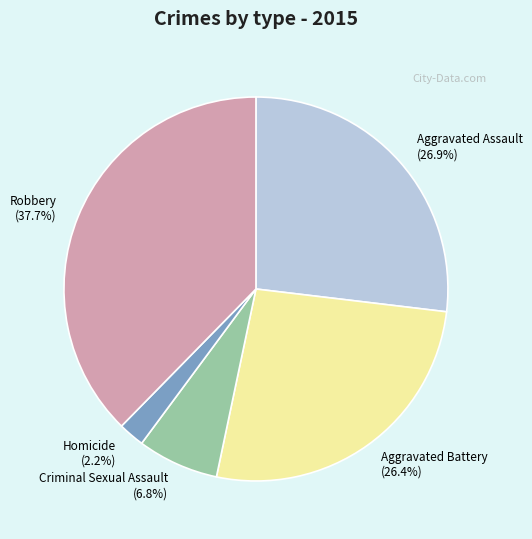

Is Aggravated Battery the majority of the pie?

No